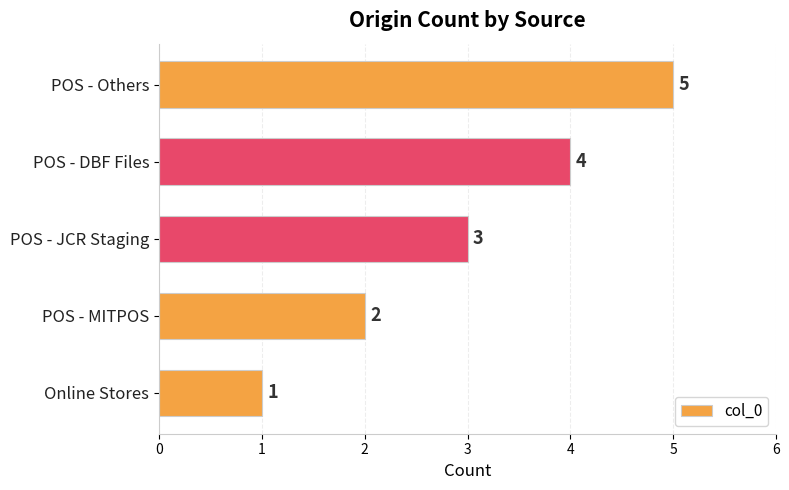

What is the minimum value shown in the chart?

1